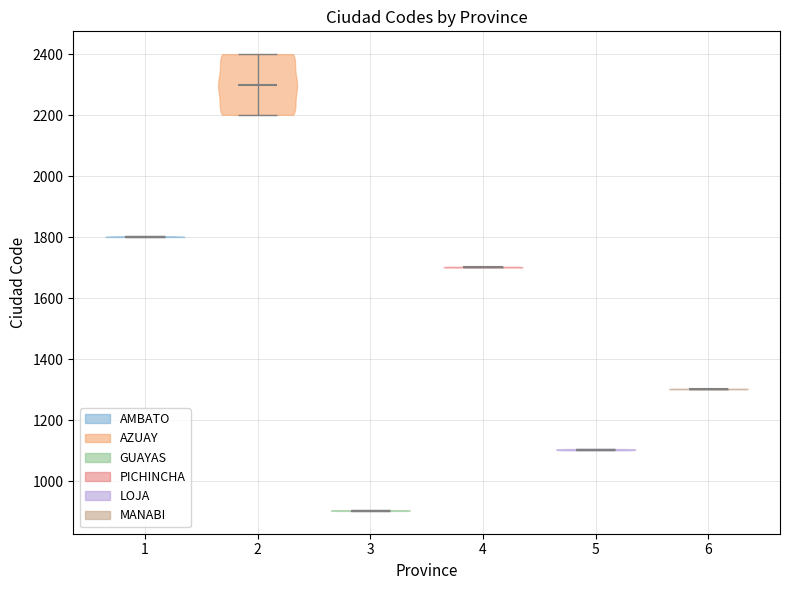

Reading left to right, read every violin against the y-axis: where its median line is, and the lowest and highest points it reaches. The values are not printed on the chart, so give them approximately, as read against the axis.

1: median line 1800, lowest point 1800, highest point 1800
2: median line 2300, lowest point 2200, highest point 2400
3: median line 900, lowest point 900, highest point 900
4: median line 1700, lowest point 1700, highest point 1700
5: median line 1100, lowest point 1100, highest point 1100
6: median line 1300, lowest point 1300, highest point 1300